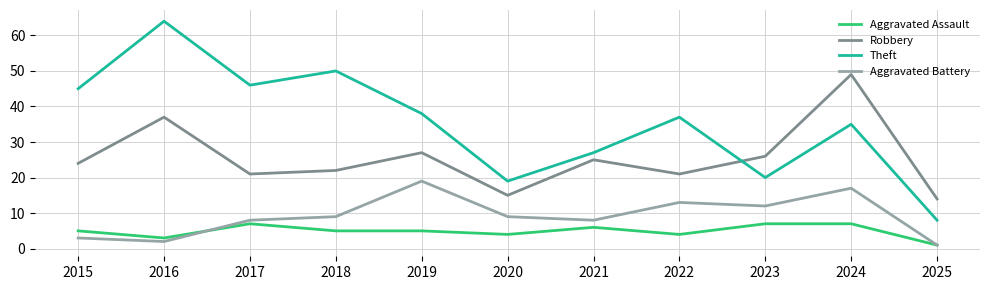

What is the approximate value of Robbery at 2023, to the nearest 10?

30